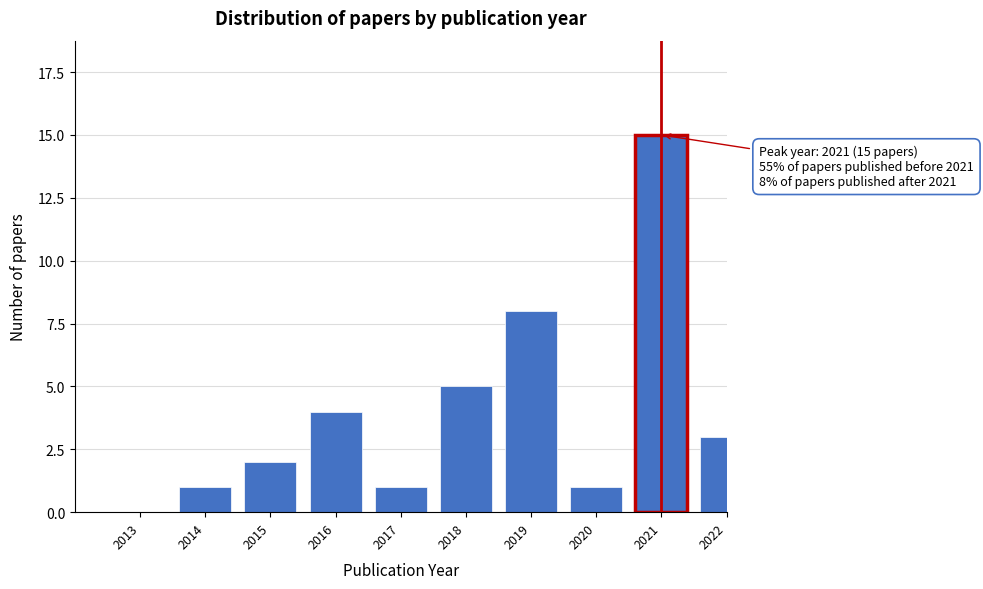

Reading right to left, what are all the values shown in this chart?

2022=3	2021=15	2020=1	2019=8	2018=5	2017=1	2016=4	2015=2	2014=1	2013=0